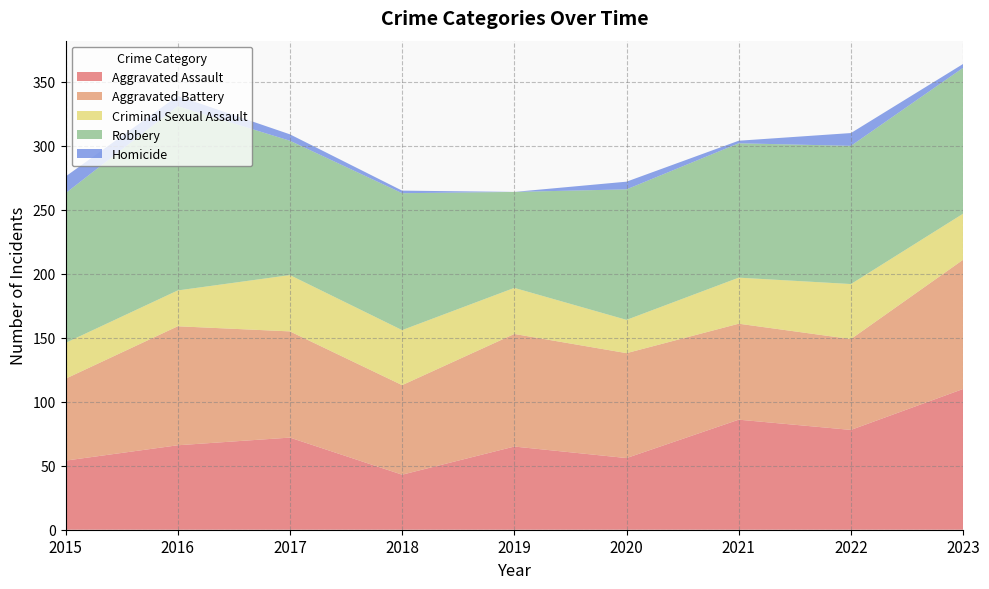

Reading left to right, what are all the values shown in this chart?

Aggravated Assault: 54	66	72	43	65	56	86	78	110
Aggravated Battery: 64	93	83	70	88	82	75	71	101
Criminal Sexual Assault: 28	28	44	43	36	26	36	43	36
Robbery: 117	144	105	107	75	102	105	108	114
Homicide: 13	8	5	2	0	6	2	10	3